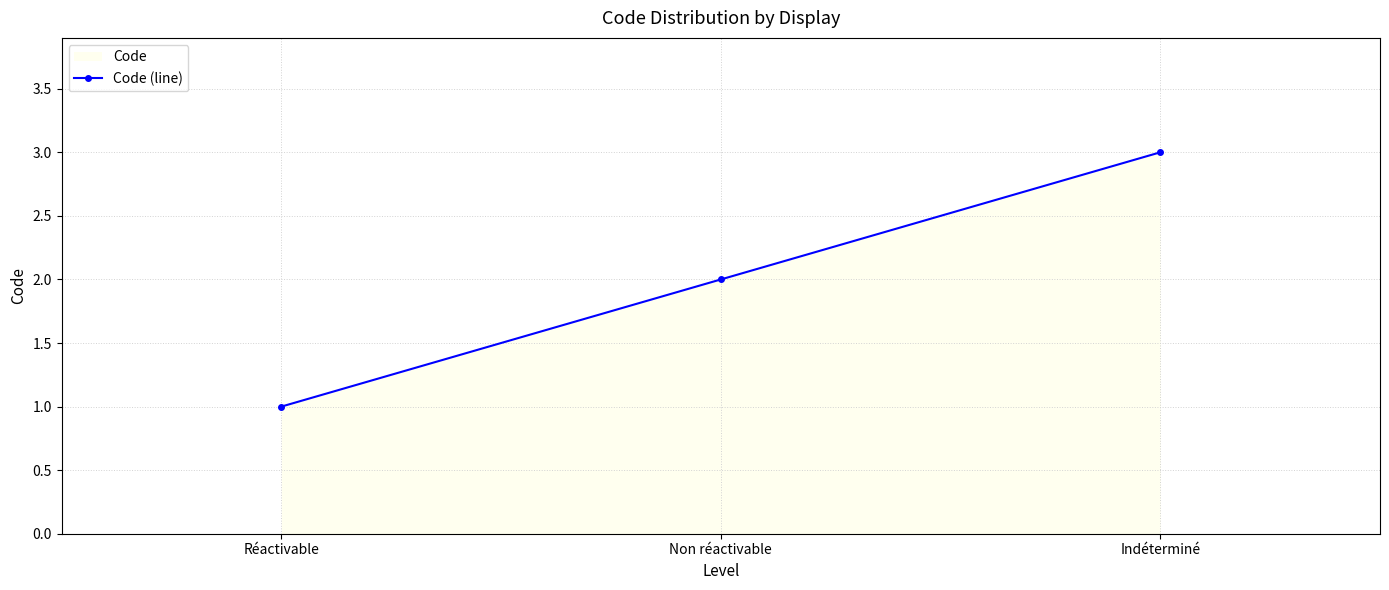

True or false: the data shows 2 at Non réactivable.

True